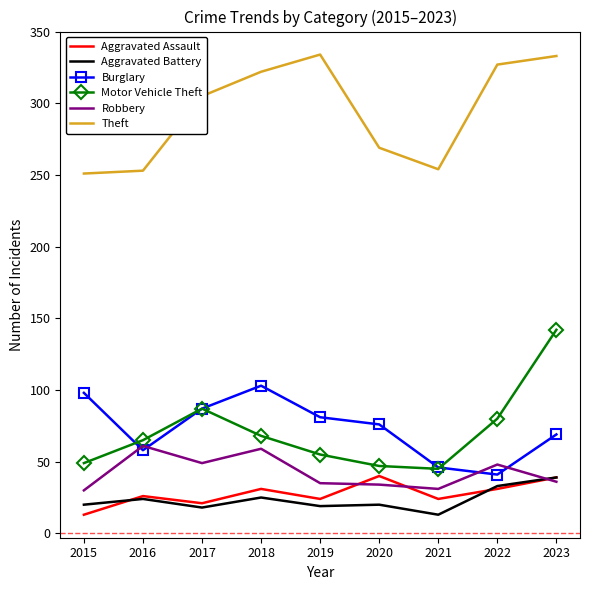

What is the maximum value shown in the chart?

334